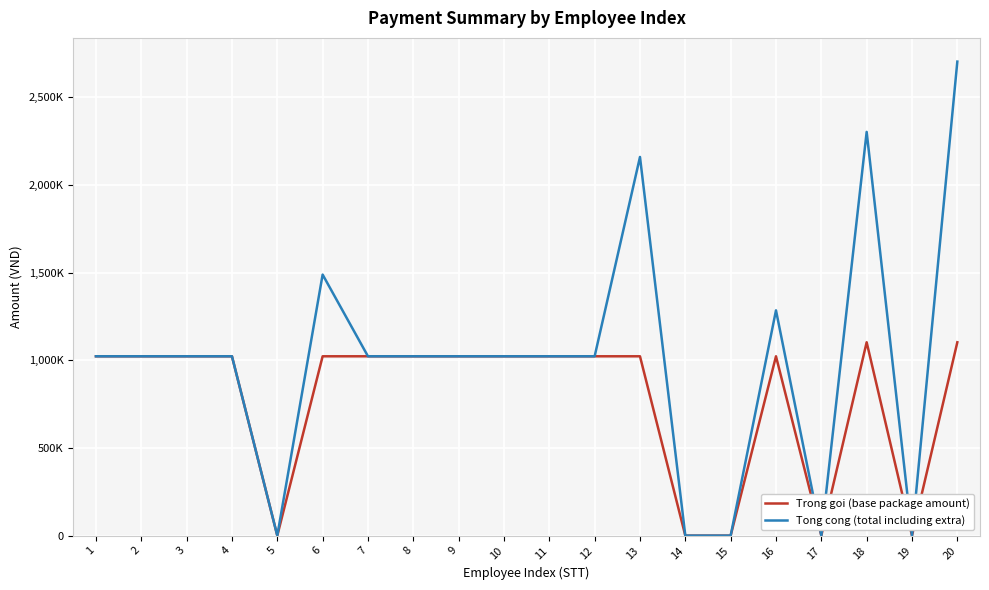

Reading left to right, list all the values displayed in this chart.

Trong goi (base package amount): 1023000	1023000	1023000	1023000	0	1023000	1023000	1023000	1023000	1023000	1023000	1023000	1023000	0	0	1023000	0	1103000	0	1103000
Tong cong (total including extra): 1023000	1023000	1023000	1023000	0	1489000	1023000	1023000	1023000	1023000	1023000	1023000	2160000	0	0	1285000	0	2303000	0	2704000